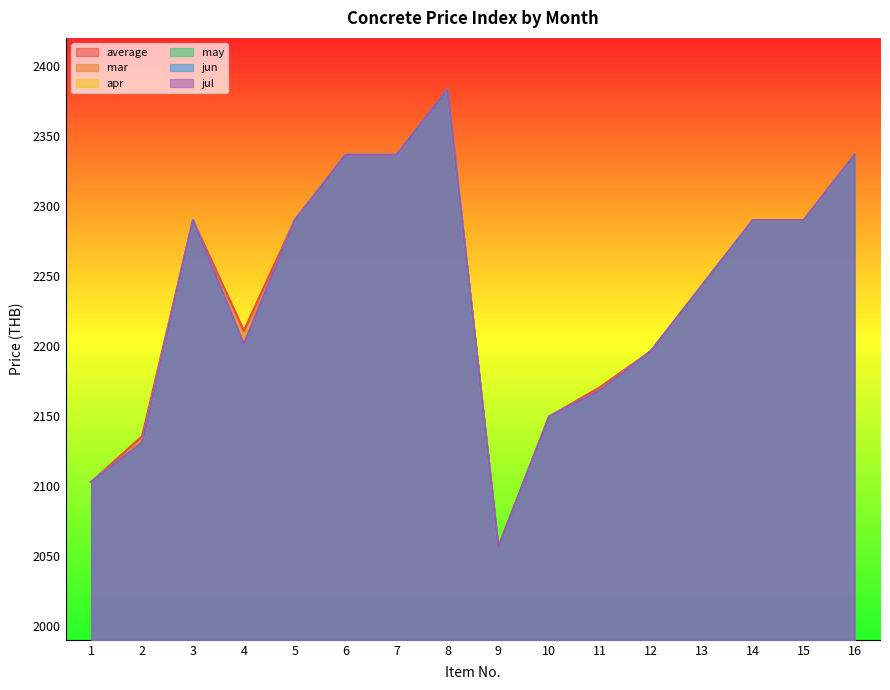

True or false: jul and apr intersect in this chart.

False